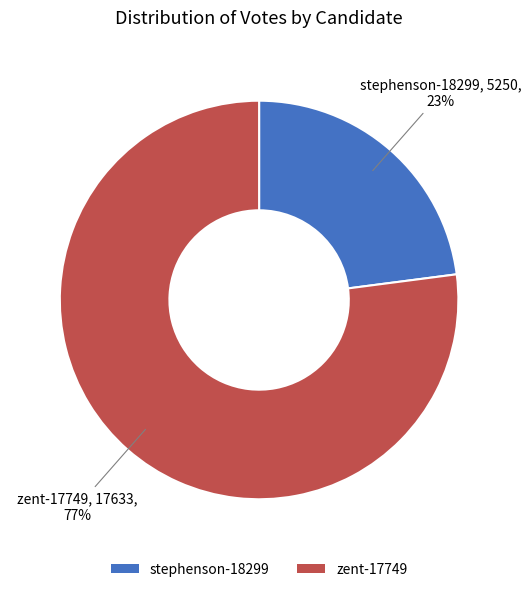

How many slices are in this pie chart?

2